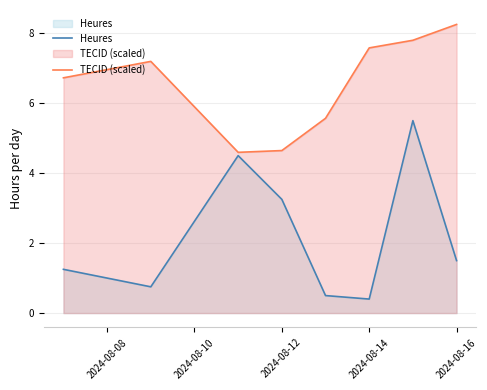

What is the difference between the maximum and minimum values in the Heures series?

5.1